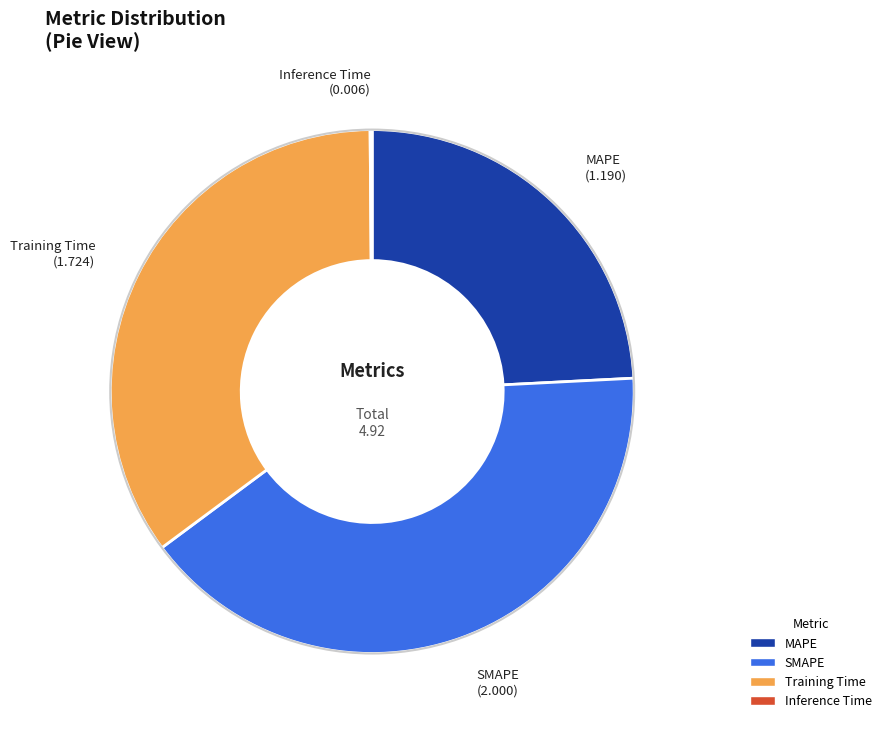

Which category has the biggest portion of the pie?

SMAPE